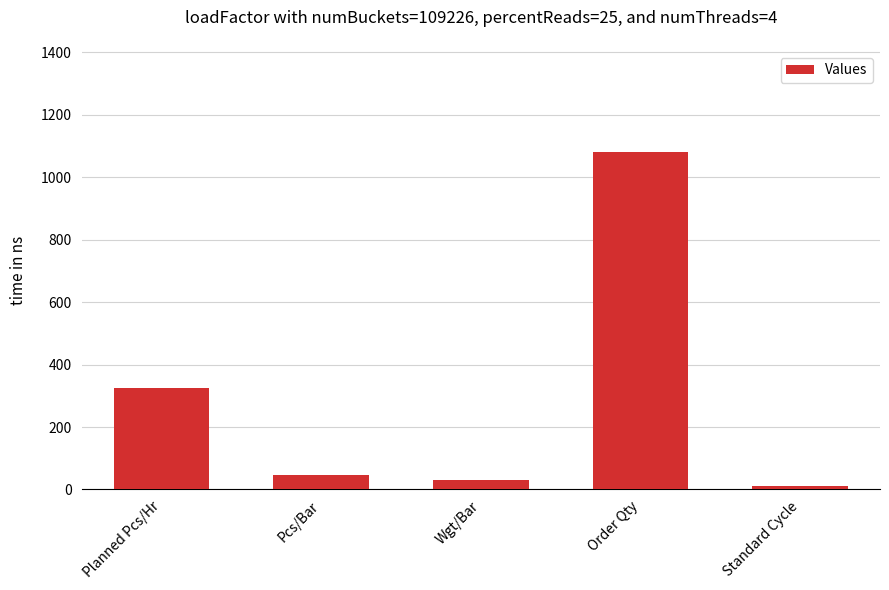

Reading left to right, extract all data points from this chart.

Planned Pcs/Hr=324.0	Pcs/Bar=46.8	Wgt/Bar=29.3	Order Qty=1081.0	Standard Cycle=10.0